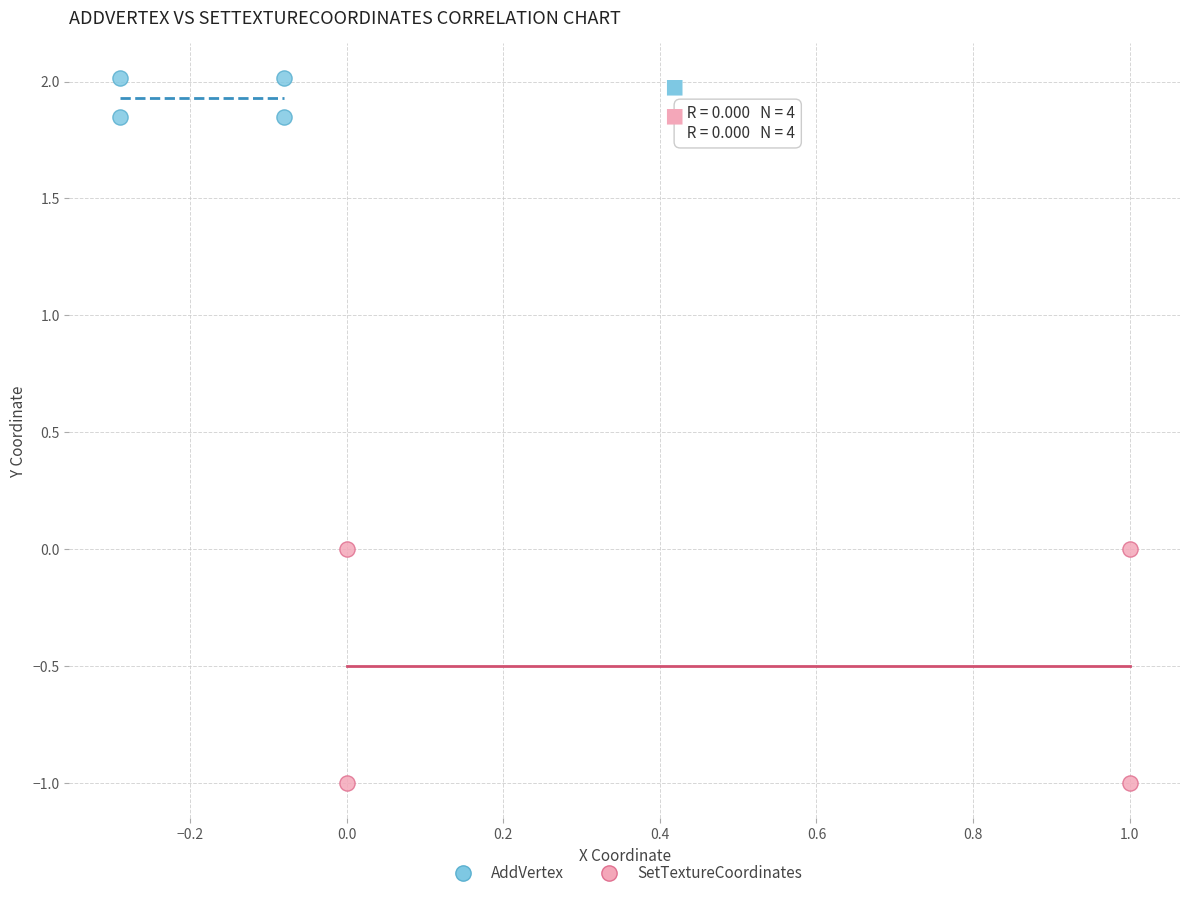

Which series contains the highest Y value?

AddVertex